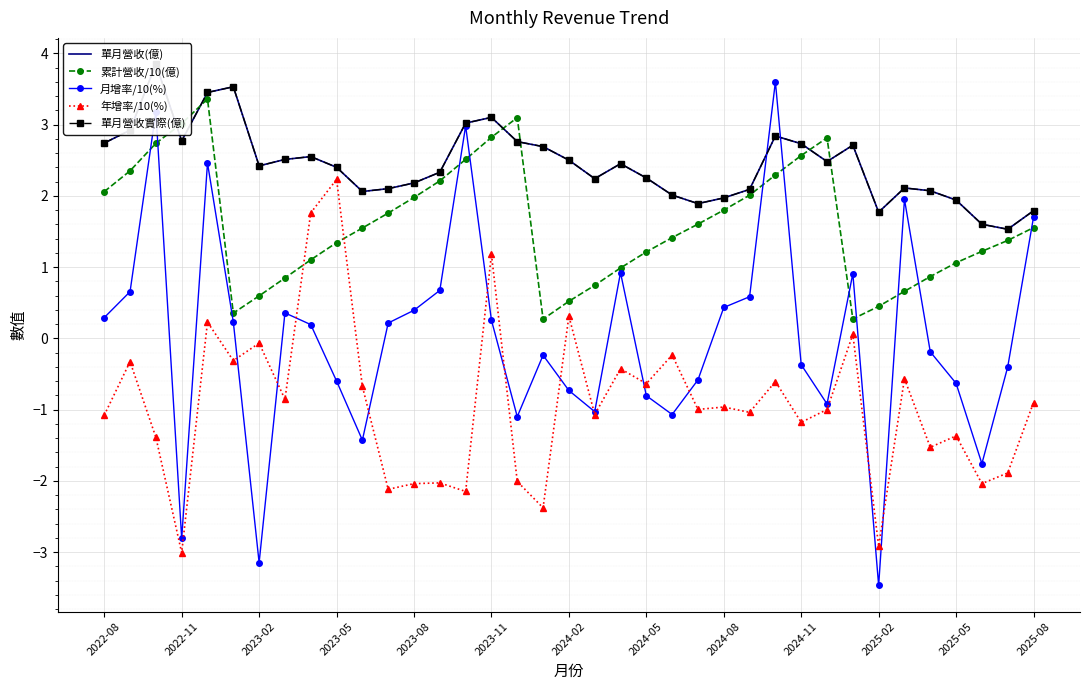

Which series has the largest range (max minus min)?

月增率/10(%)